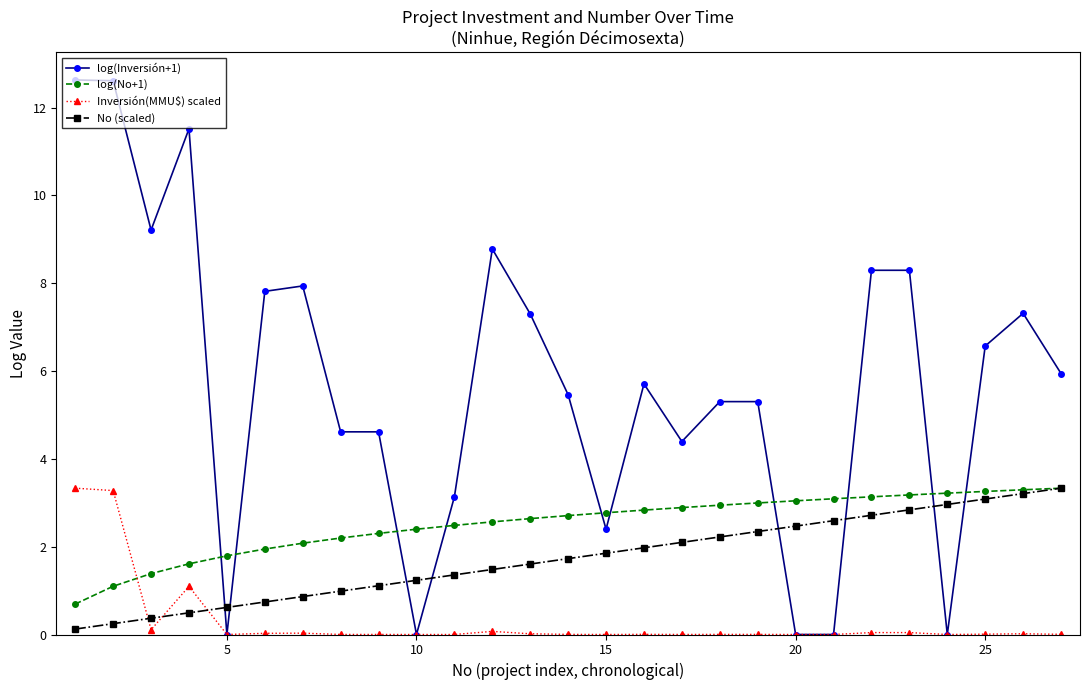

What is the value of the log(No+1) point at the 20th from the left?

3.0